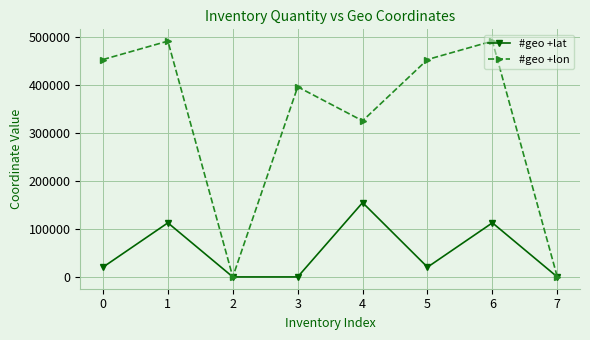

How many categories are shown in the chart?

8